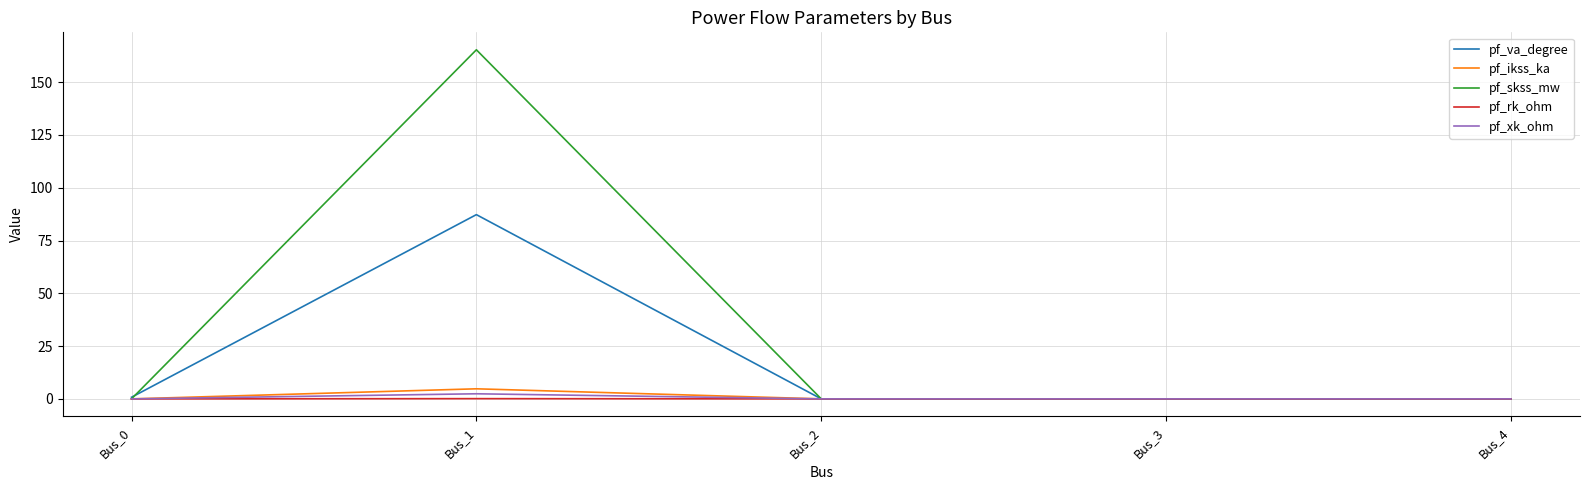

At which category is the sum across all series the highest?

Bus_1